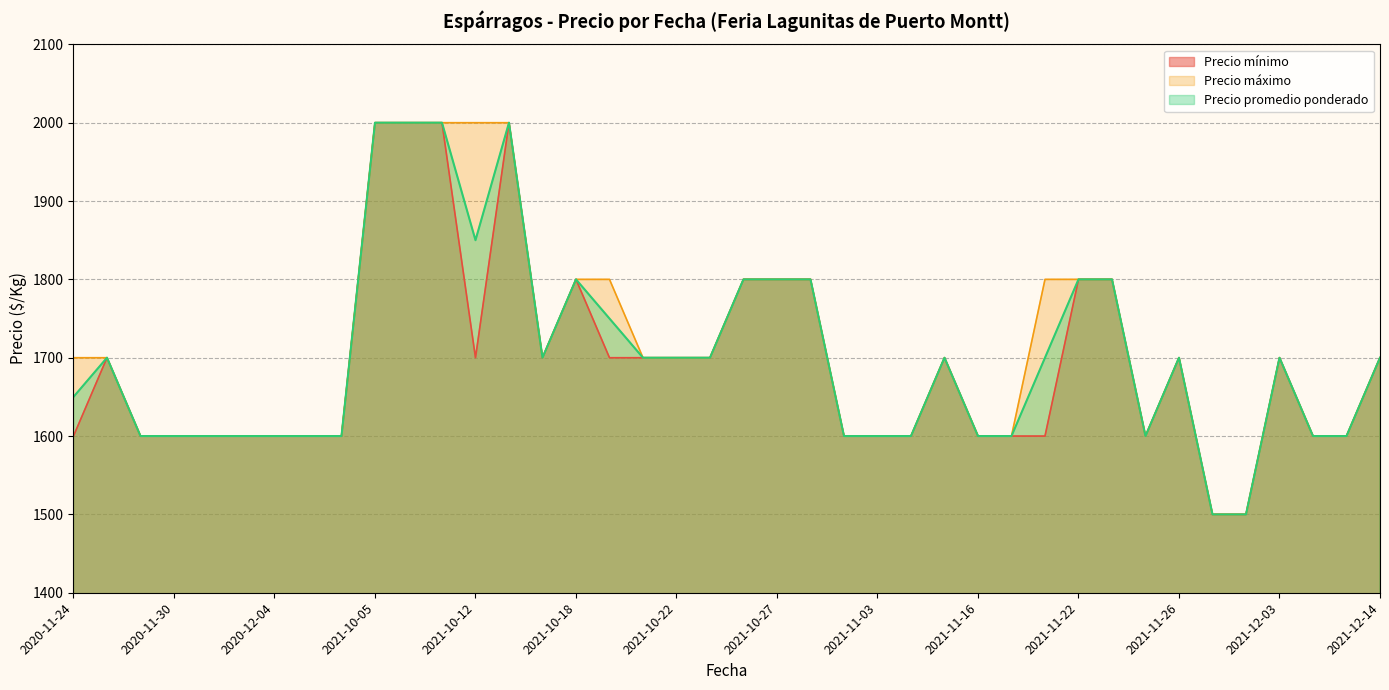

What is the highest value of the Precio máximo series?

2000